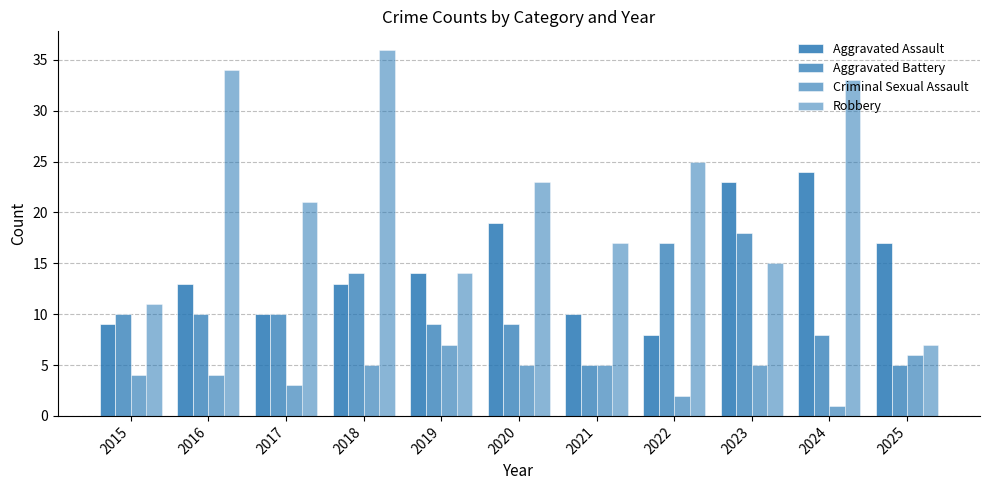

Reading left to right, what are all the values shown in this chart?

Aggravated Assault: 9	13	10	13	14	19	10	8	23	24	17
Aggravated Battery: 10	10	10	14	9	9	5	17	18	8	5
Criminal Sexual Assault: 4	4	3	5	7	5	5	2	5	1	6
Robbery: 11	34	21	36	14	23	17	25	15	33	7